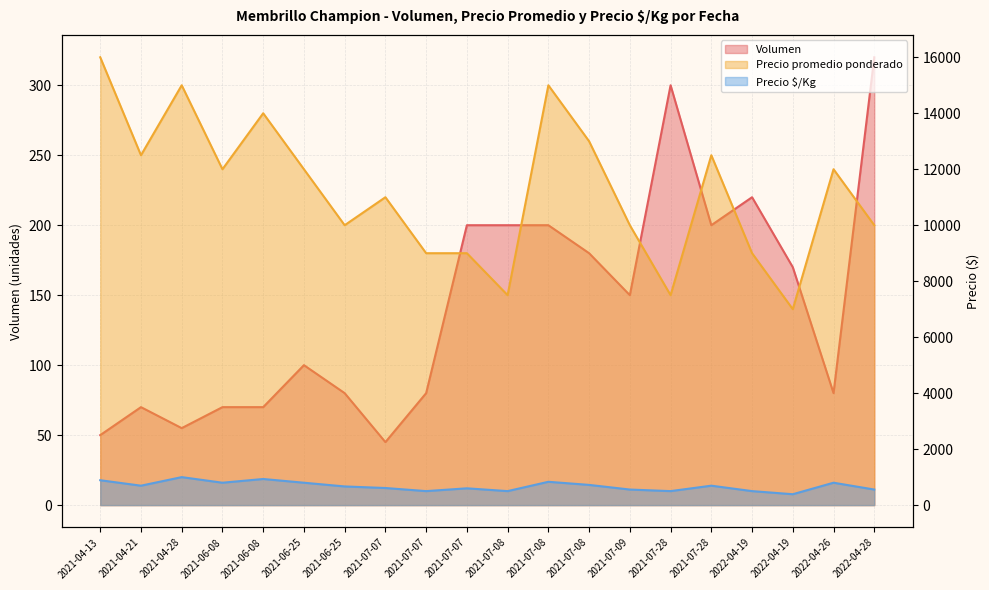

How many data points does each series have?

20